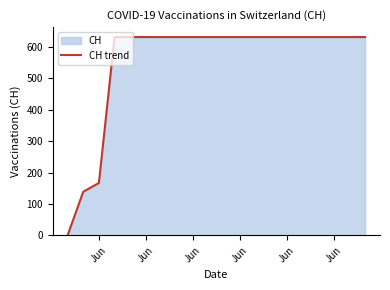

Reading left to right, list all the values displayed in this chart.

0	139	167	631	631	631	631	631	631	631	631	631	631	631	631	631	631	631	631	631